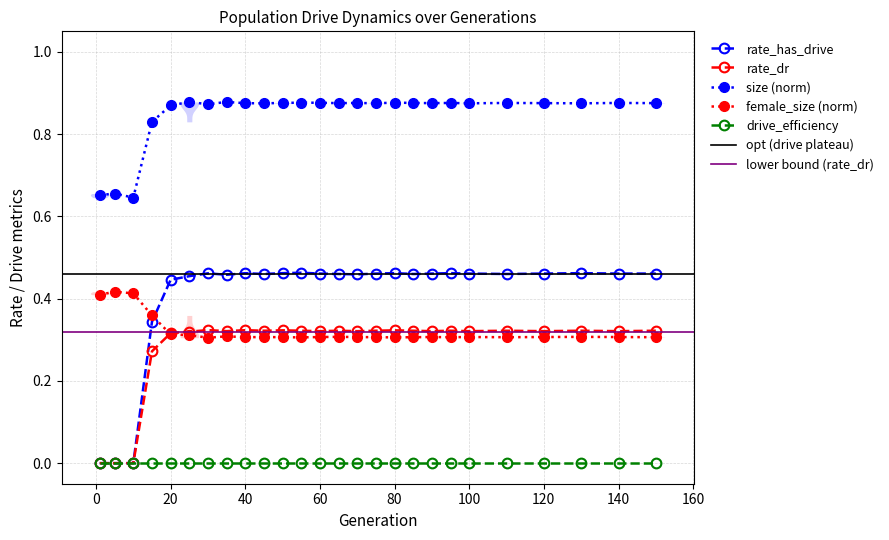

What is the difference between the maximum and minimum values in the rate_dr series?

0.3